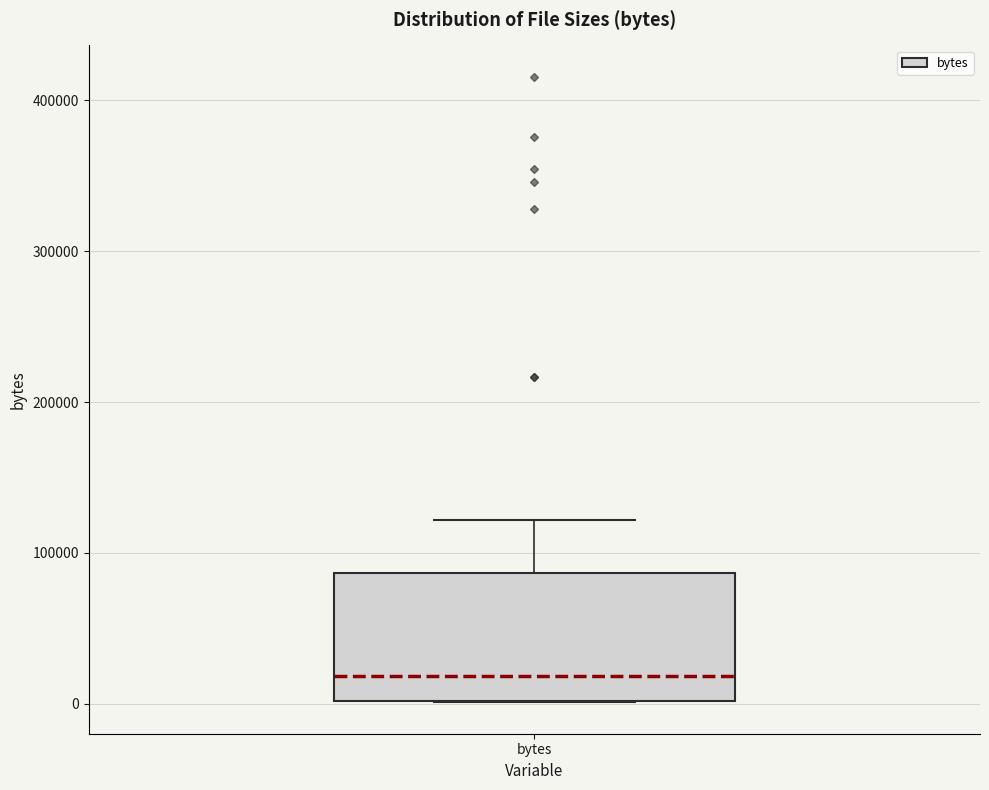

Where is the upper edge of the box for bytes on the y-axis? The values are not printed on the chart, so give them approximately, as read against the axis.

90000